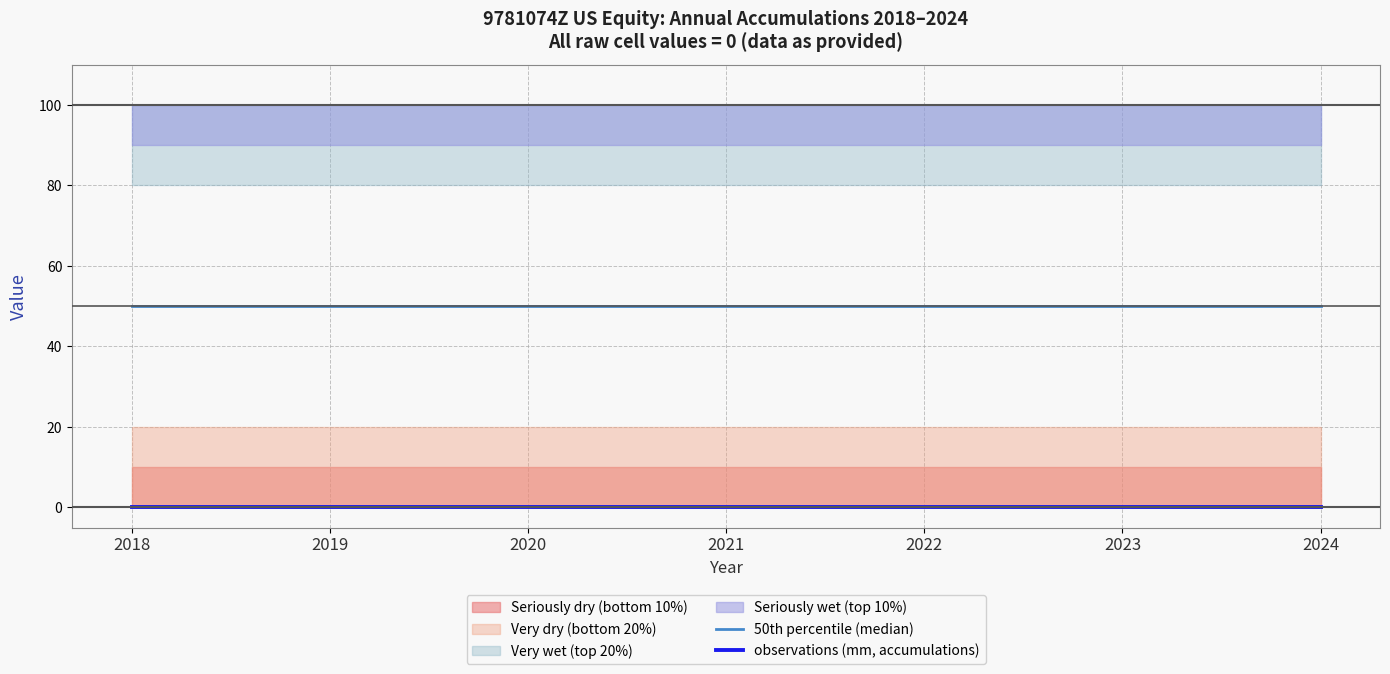

What is the sum of the 50th percentile (median) values at 2018 and 2022?

100